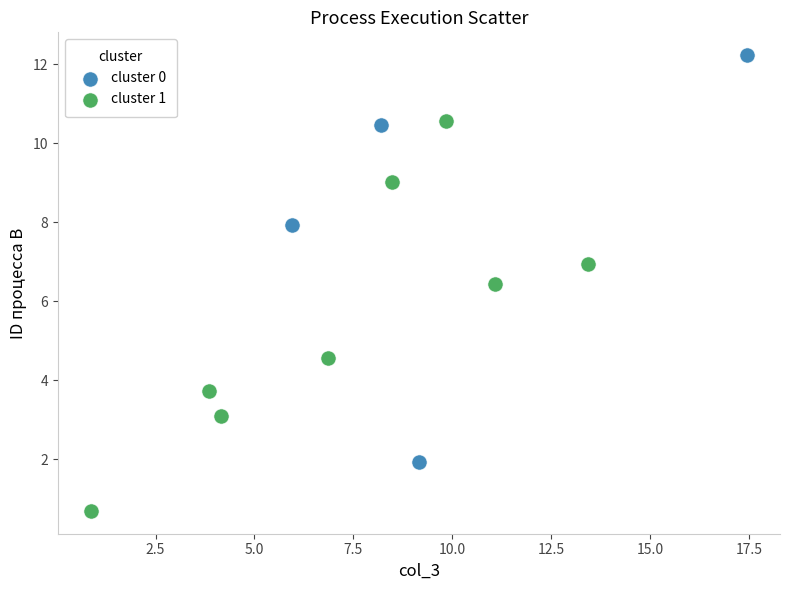

Which series contains the highest Y value?

cluster 0